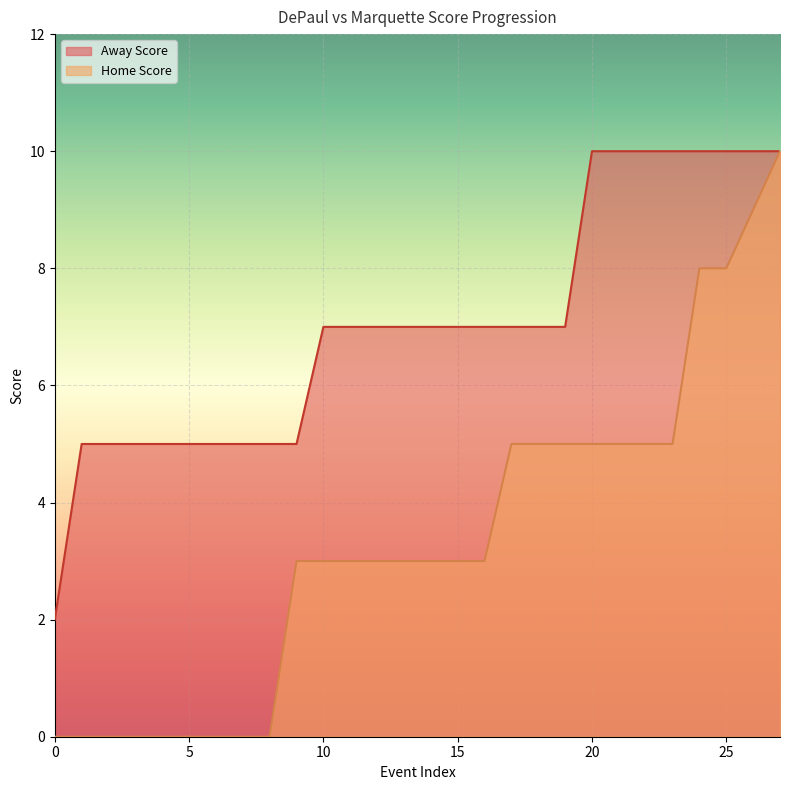

True or false: Away Score has more than 0 interior local peaks.

False